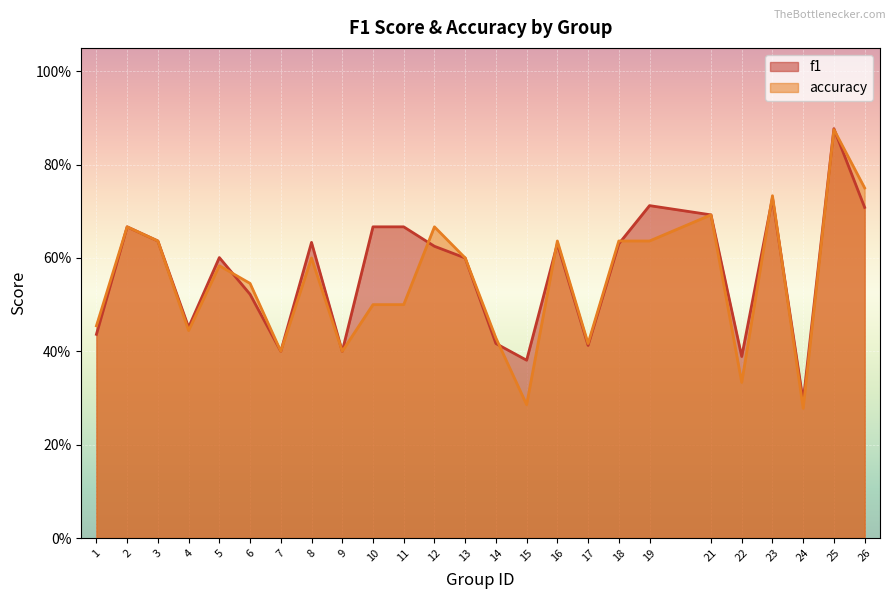

What is the maximum value for f1?

0.9